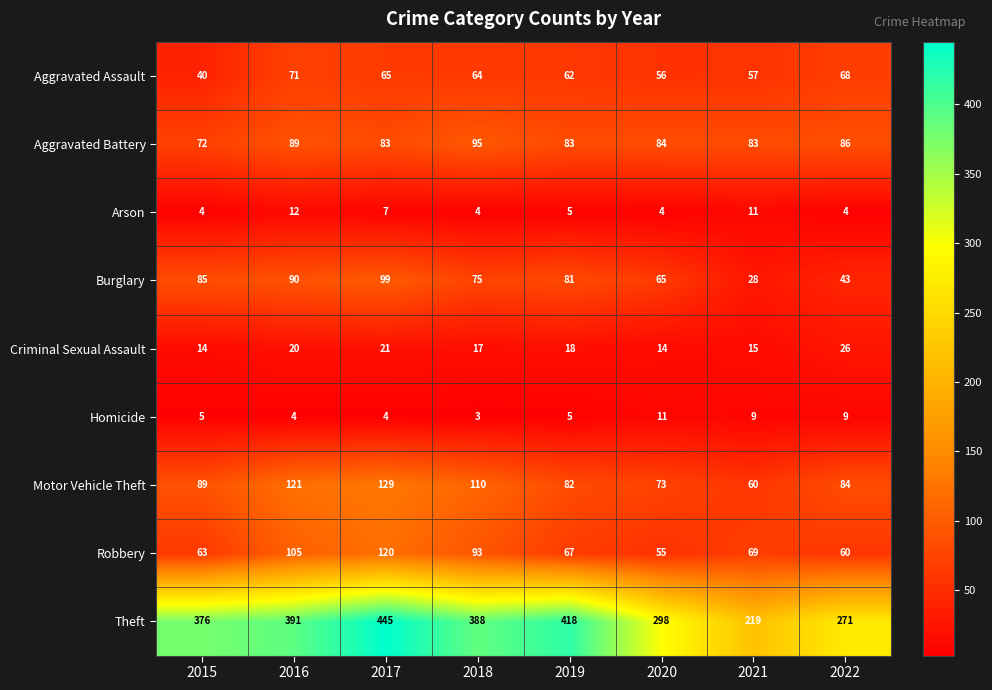

Where does the Burglary series first go above 81?

2015